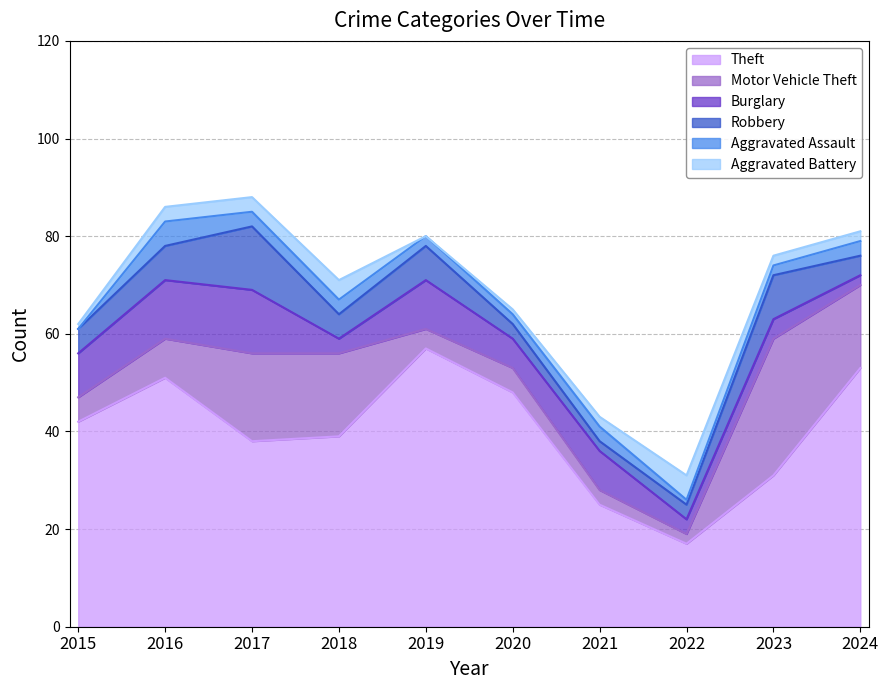

How many distinct data groups are displayed?

6